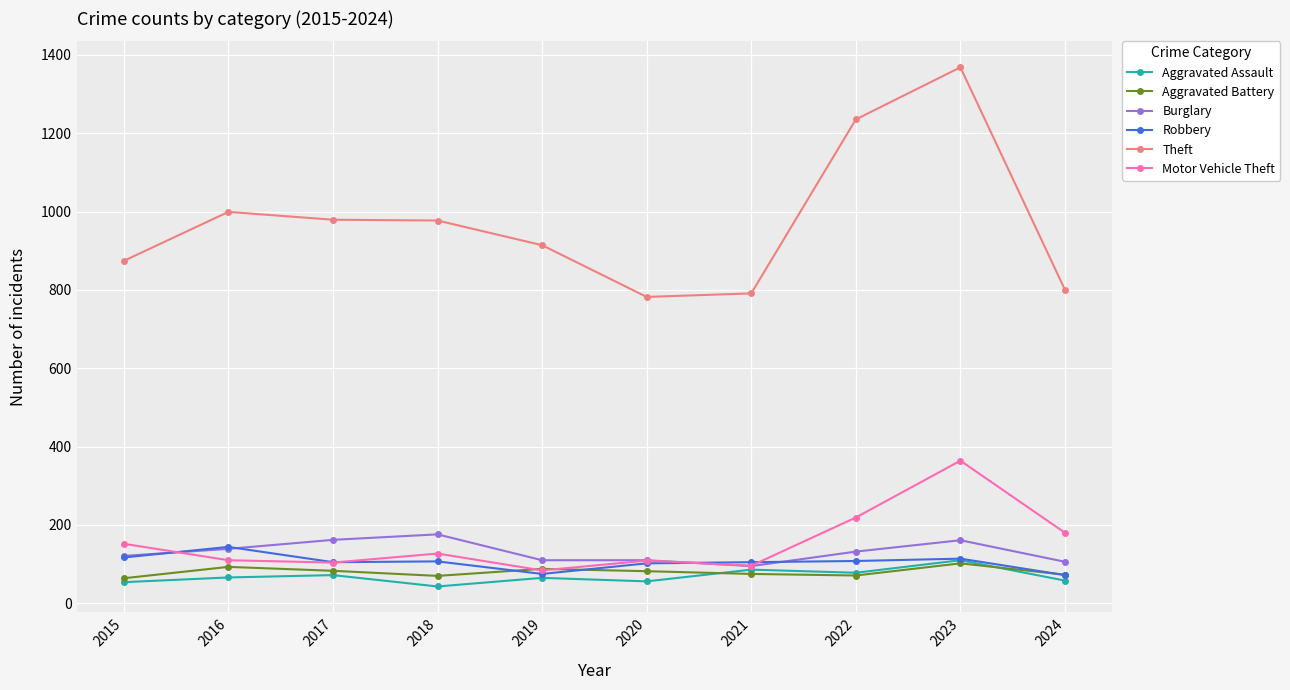

Does the chart have visible grid lines?

Yes